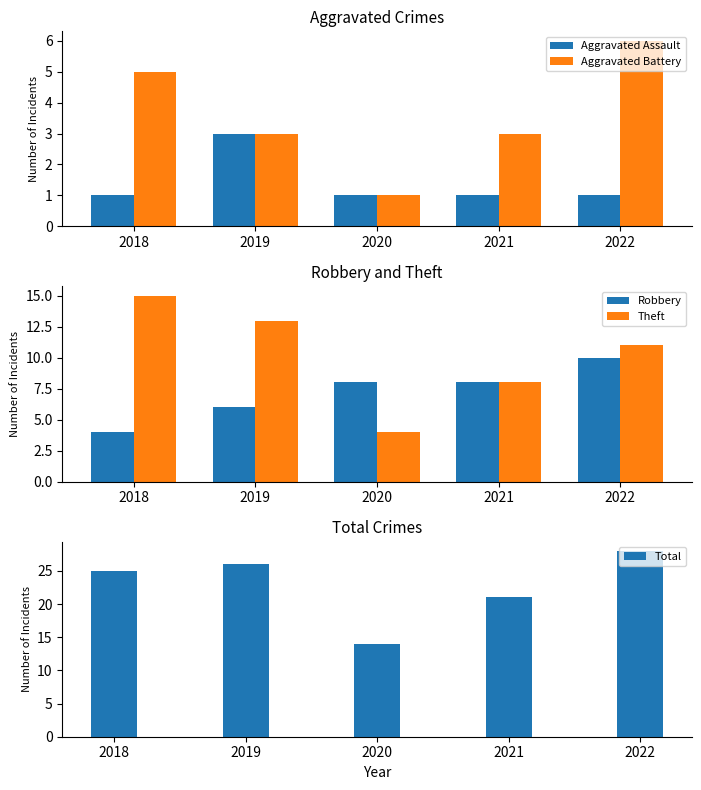

Count the number of data series in this chart.

5